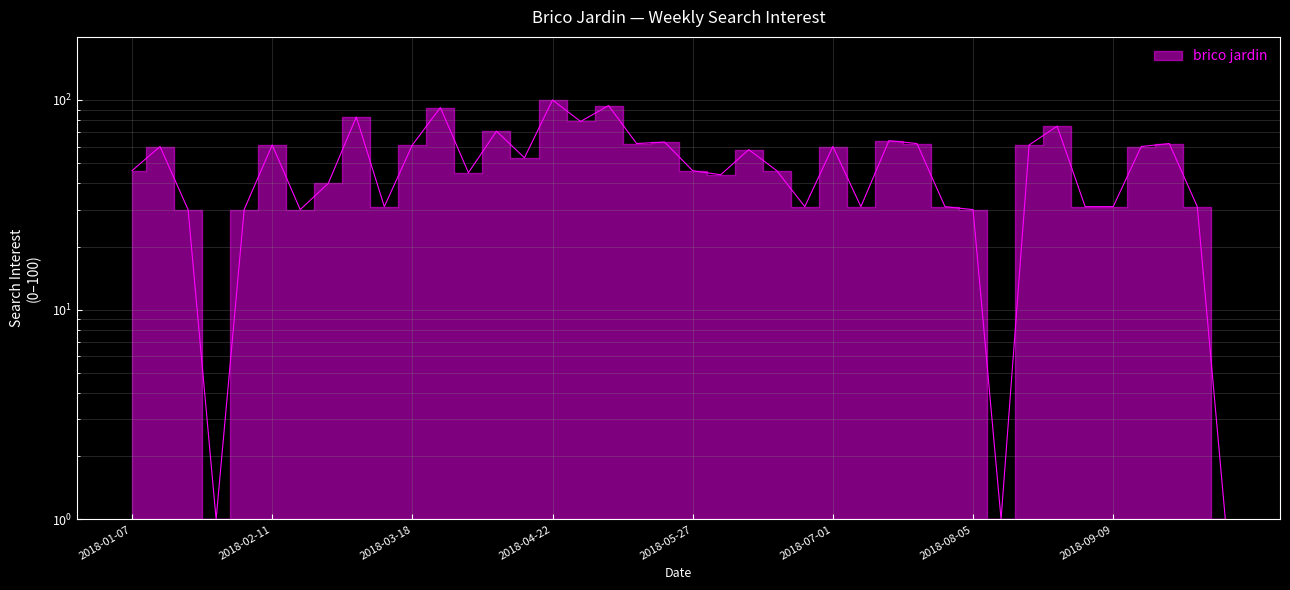

How many distinct data groups are displayed?

1